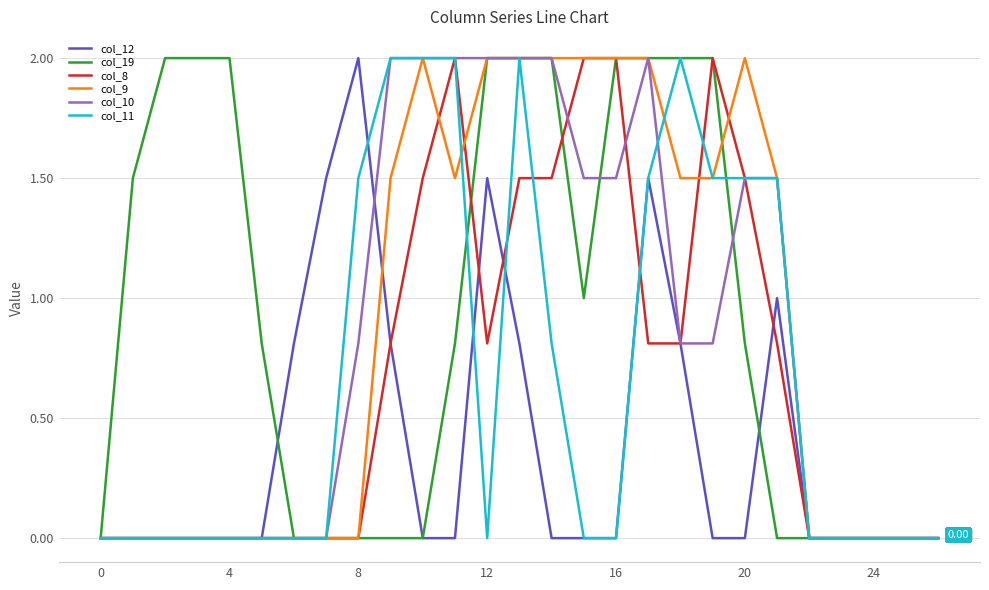

What is the spread (max minus min) of values at 8?

2.0